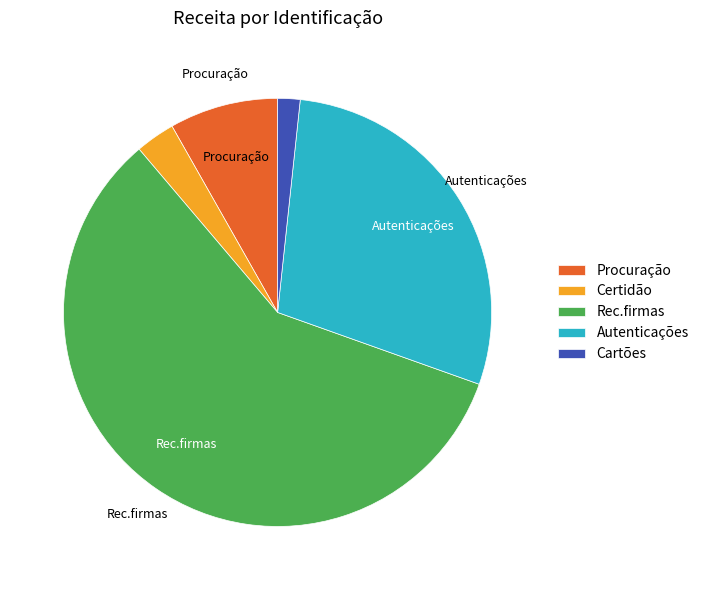

Is it true that Certidão is 14% of the pie?

False